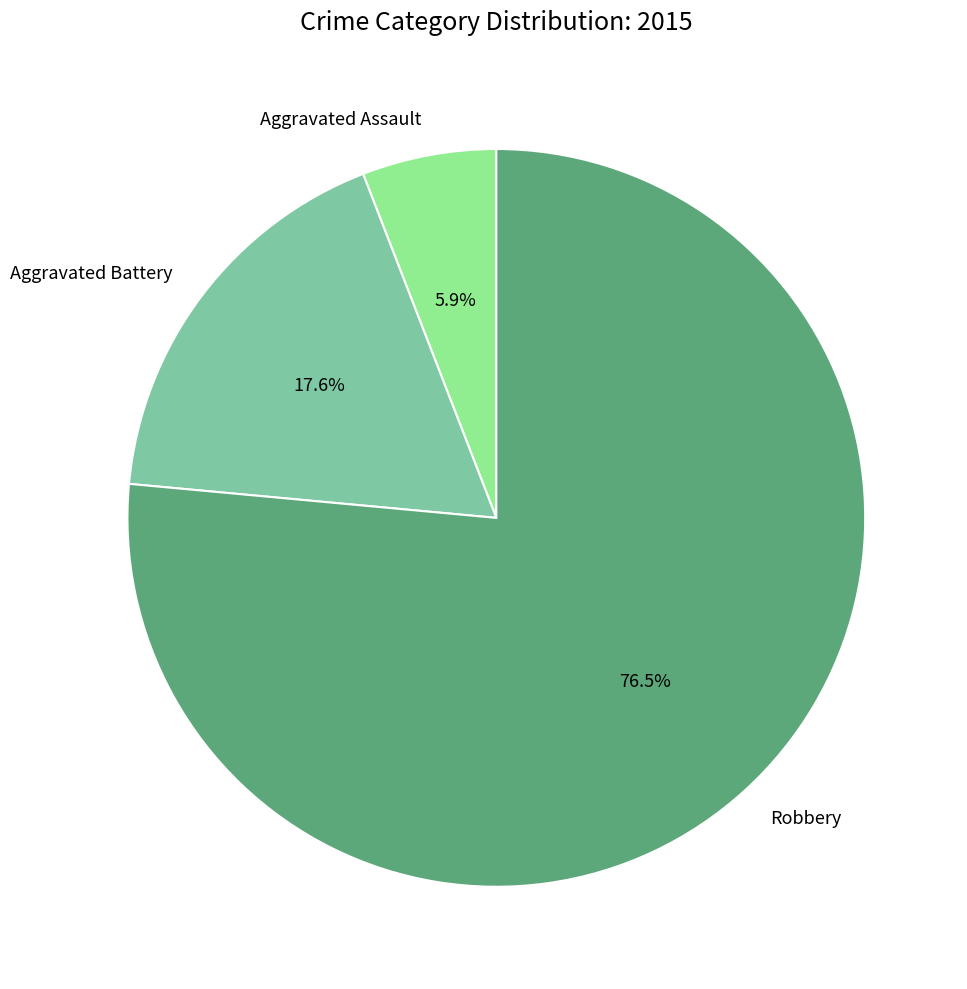

Which slice represents more than half of the pie?

Robbery